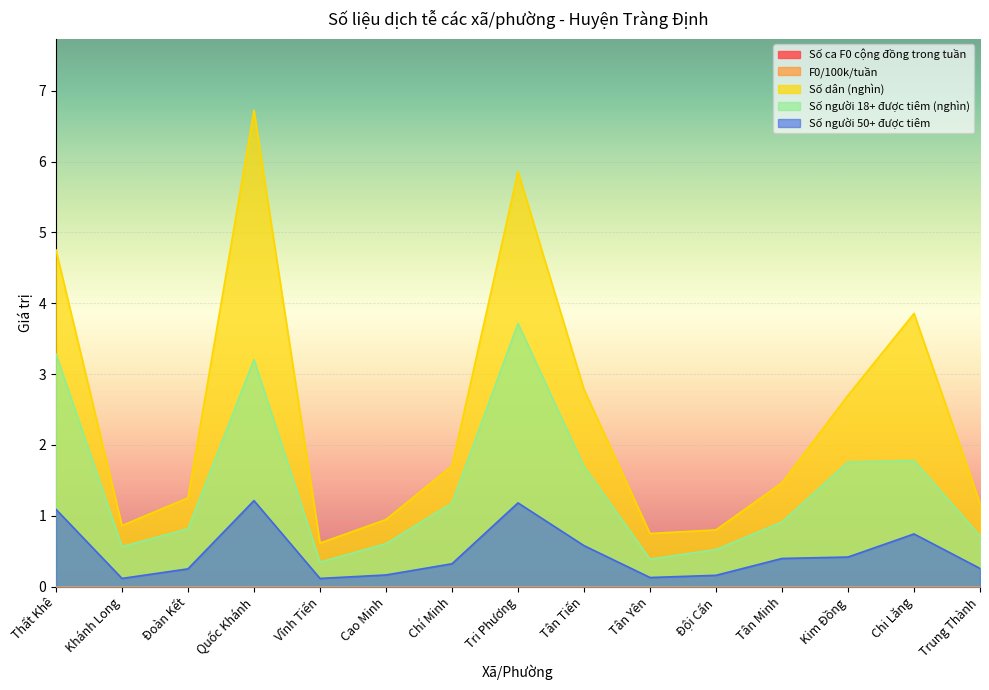

Where is the first local maximum for Số người 18+ được tiêm (nghìn)?

Quốc Khánh